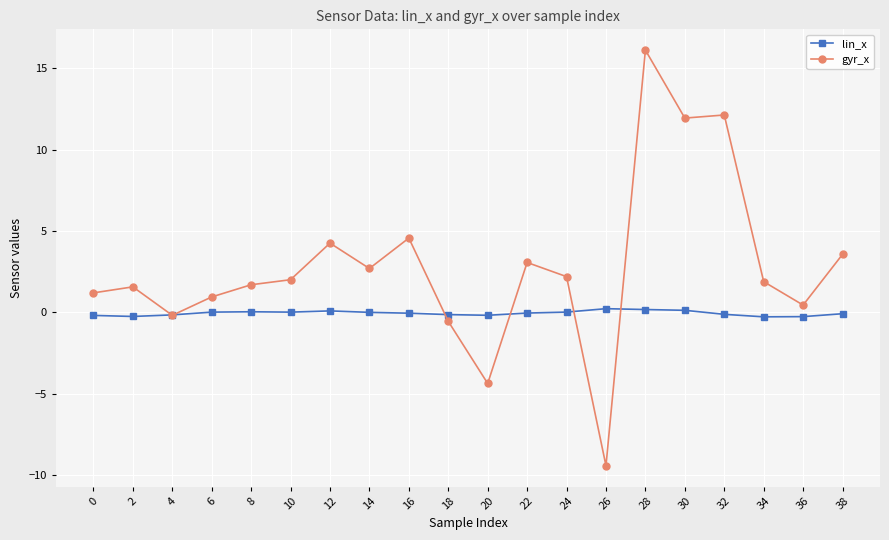

Read the gyr_x value at 30.

11.9